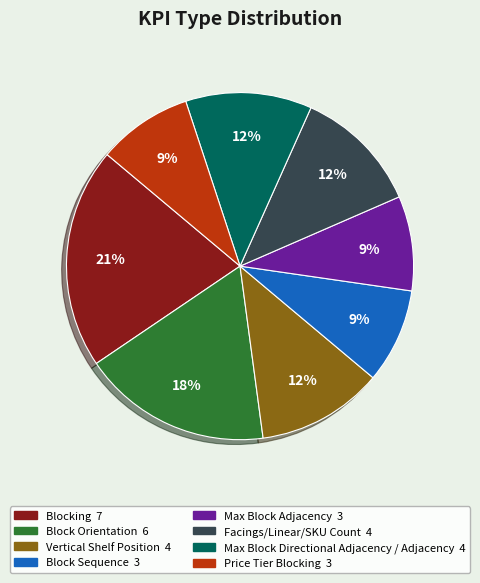

Is Price Tier Blocking the majority of the pie?

No